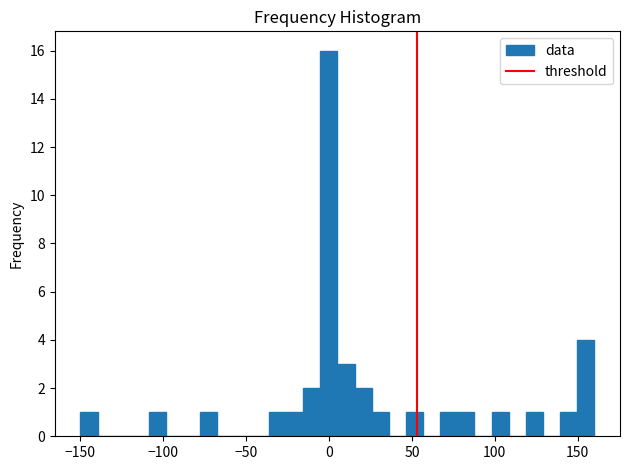

Read against the x-axis, roughly where is the centre of the tallest bar?

0